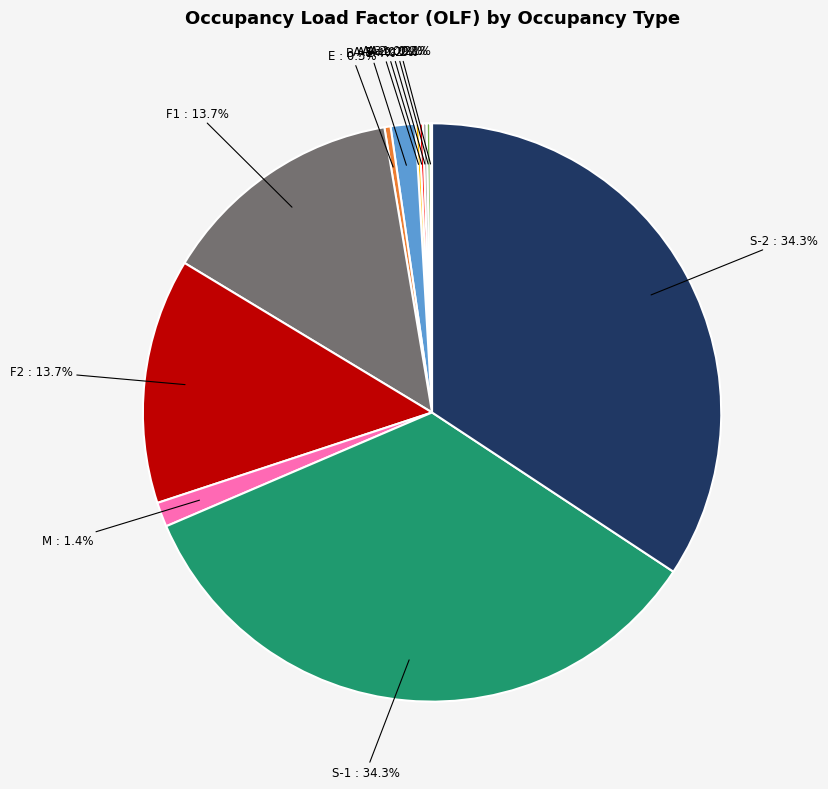

Combined, what portion of the pie is B and E?

1.7%